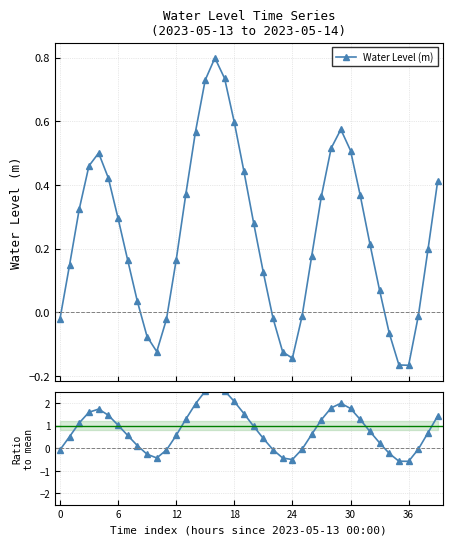

In Water Level (m), how many points are lower than both neighbors (excluding endpoints)?

3